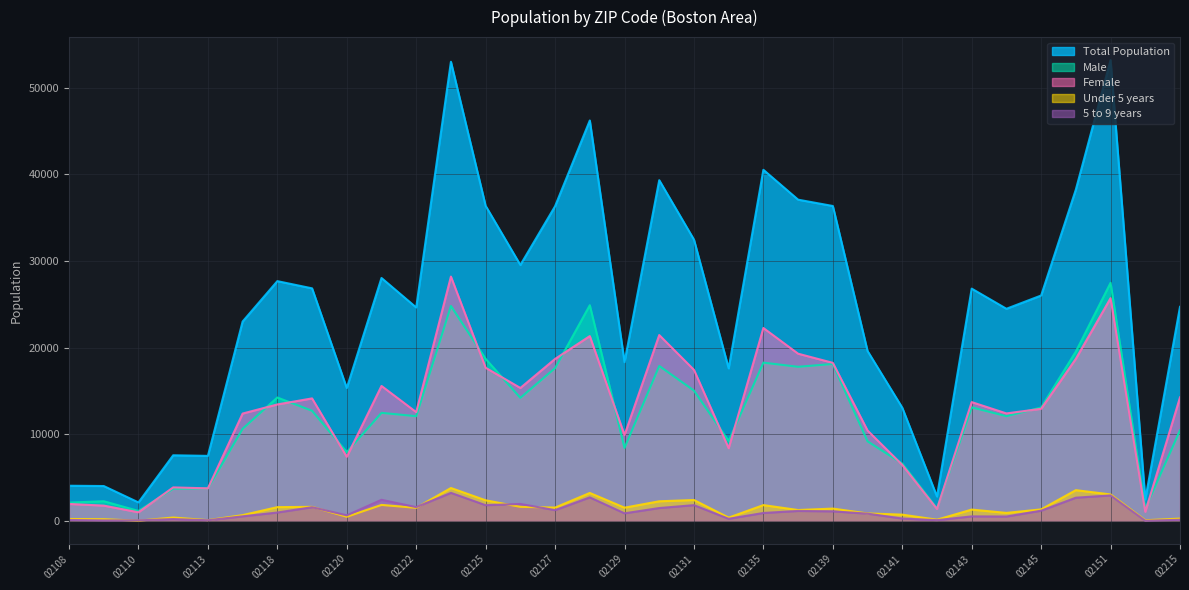

At which label does Total Population first exceed 26006?

02118